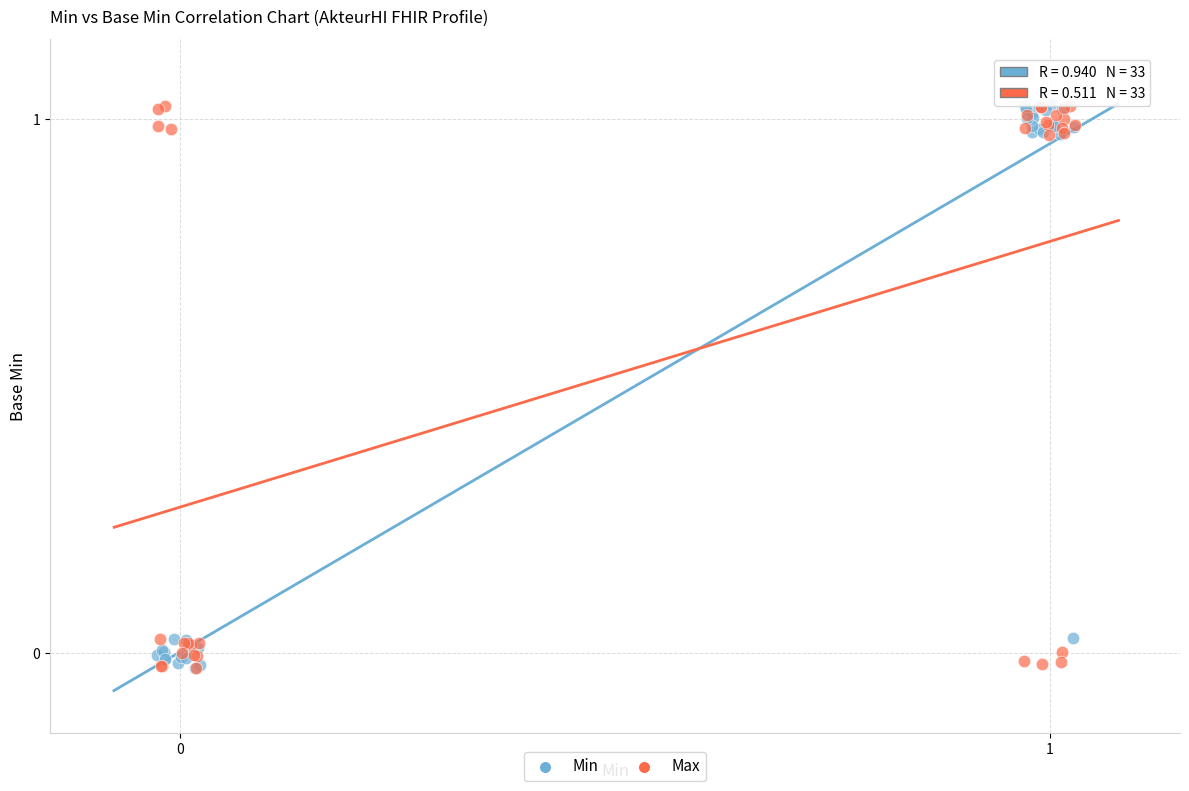

What are all the series names shown in the legend?

Min, Max